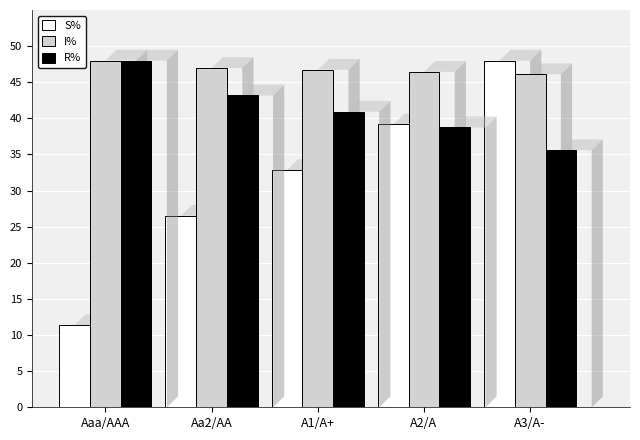

The value of I% at Aa2/AA is 47.0. True or false?

True